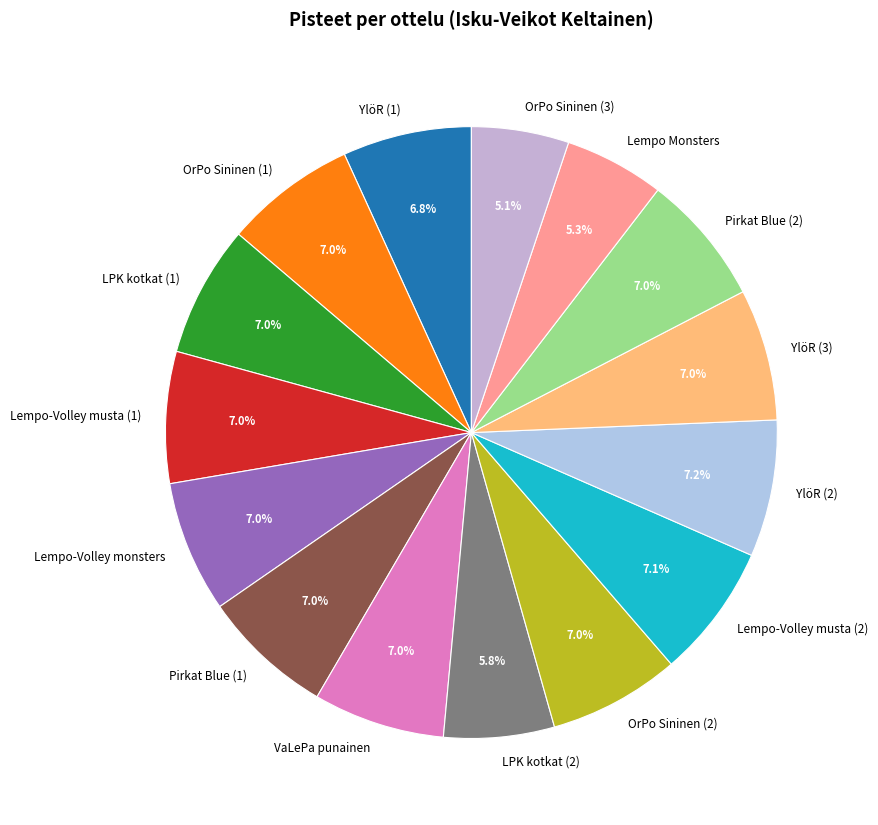

Does any single category account for the majority?

No